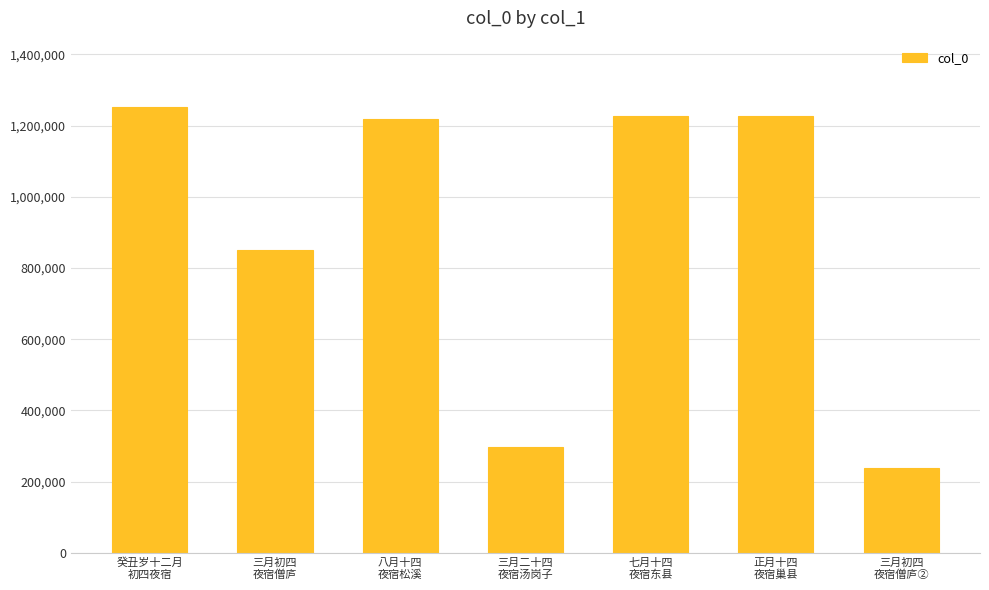

What is the minimum value shown in the chart?

237363